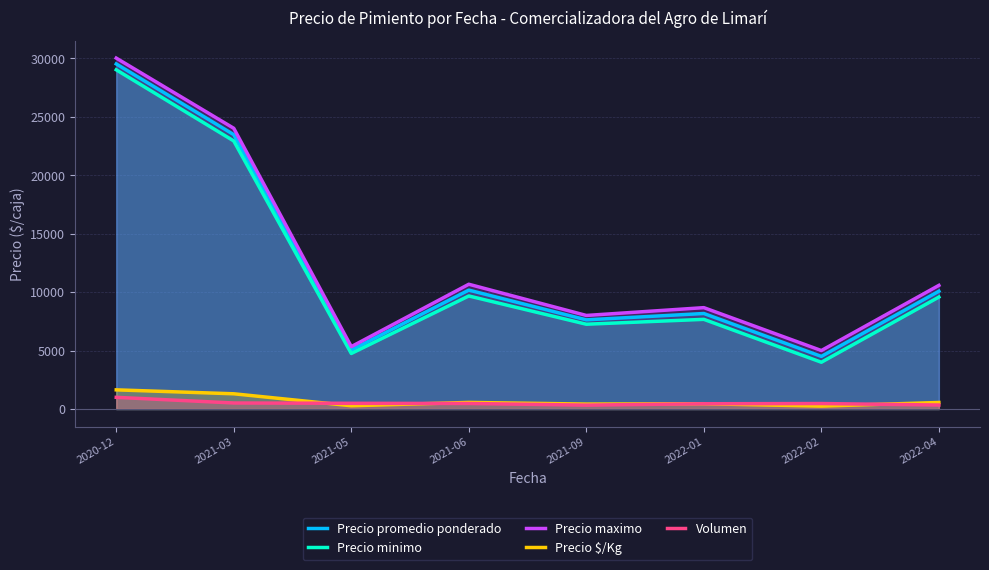

Rank the categories by Precio minimo value from lowest to highest.

2022-02, 2021-05, 2021-09, 2022-01, 2022-04, 2021-06, 2021-03, 2020-12